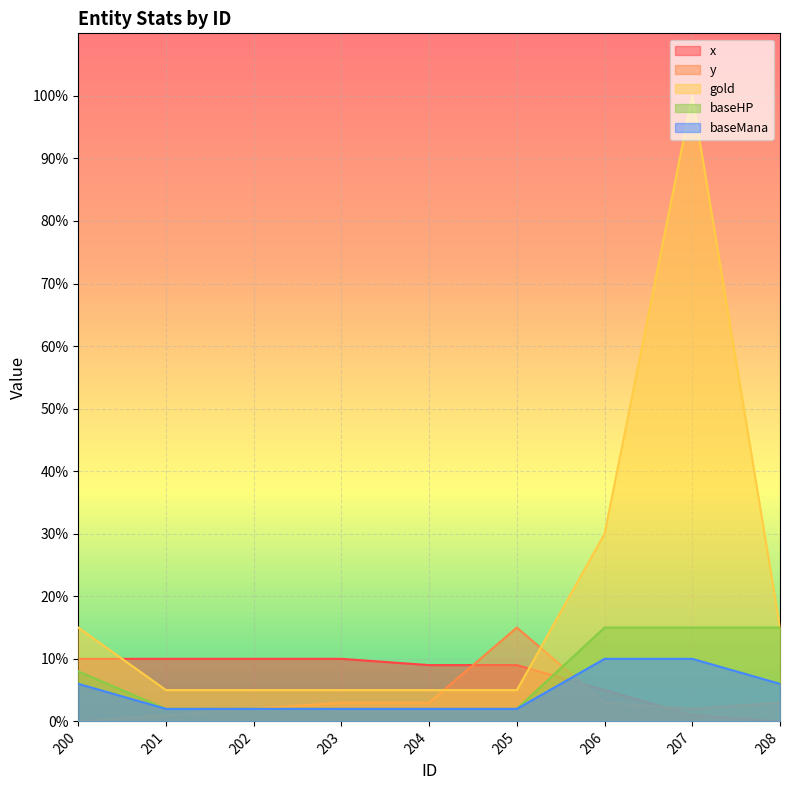

Rank the series by their maximum value, from lowest to highest.

x, baseMana, y, baseHP, gold